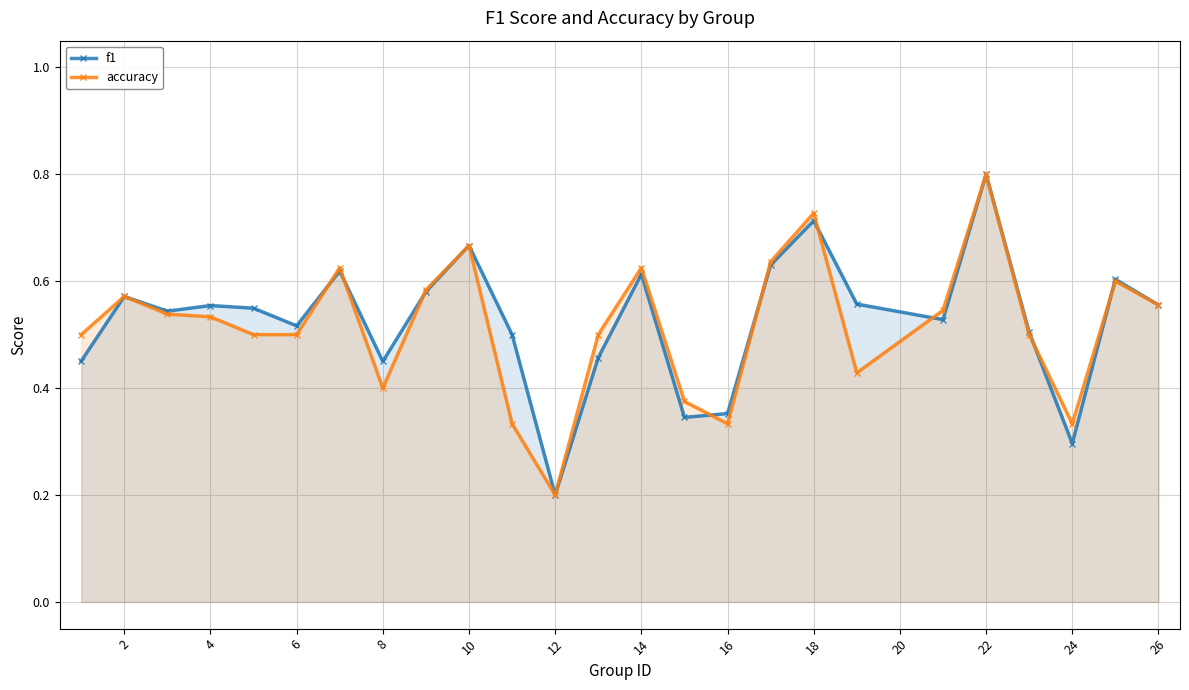

At which label is f1 closest to 0?

12